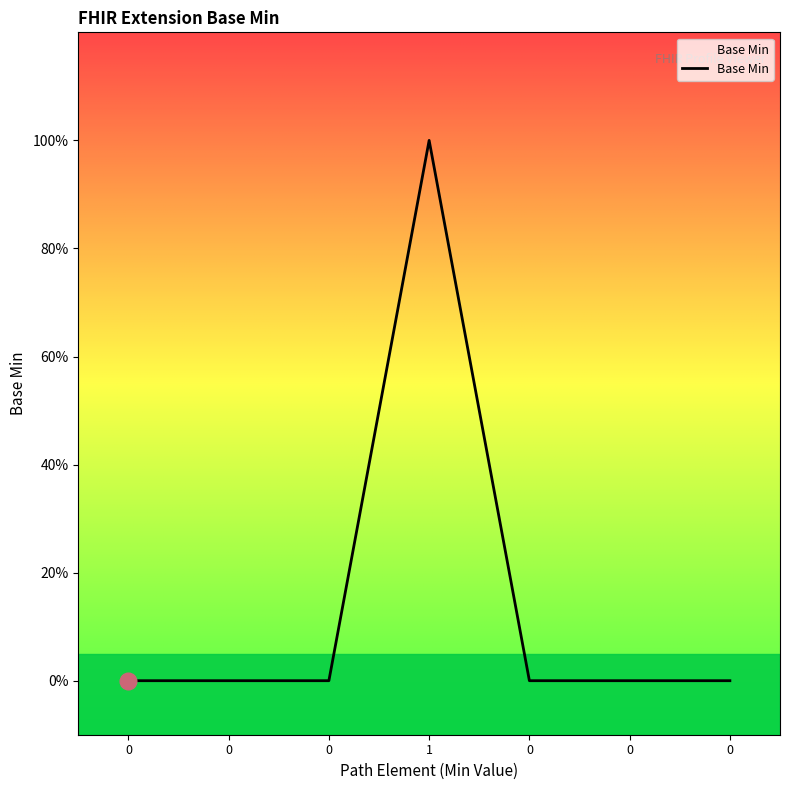

What is the maximum value shown in the chart?

1